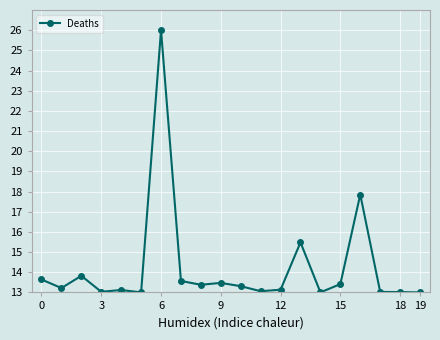

True or false: there are more than 1 points higher than both neighbors.

True